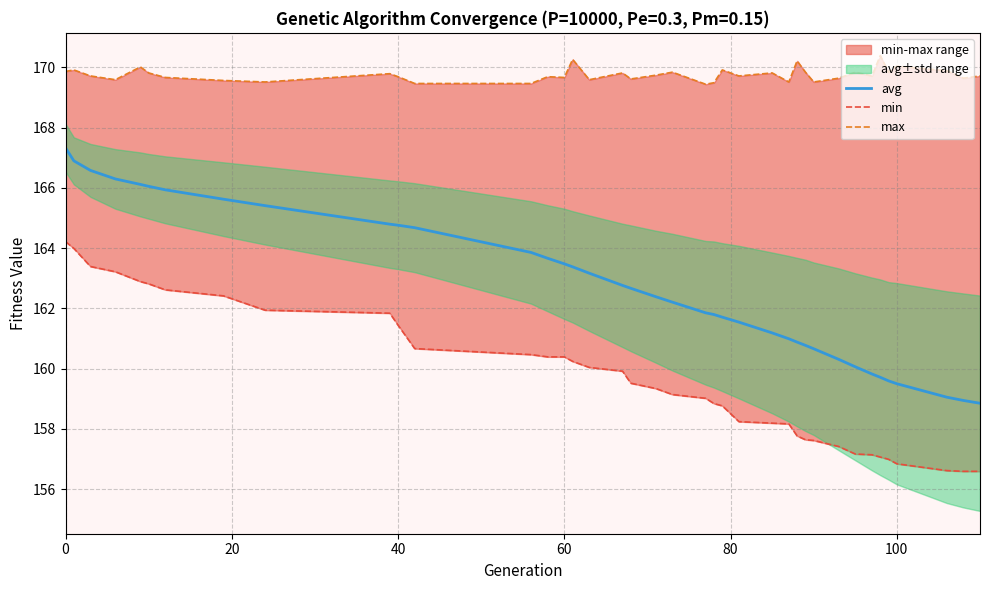

What is the minimum value shown in the chart?

156.6